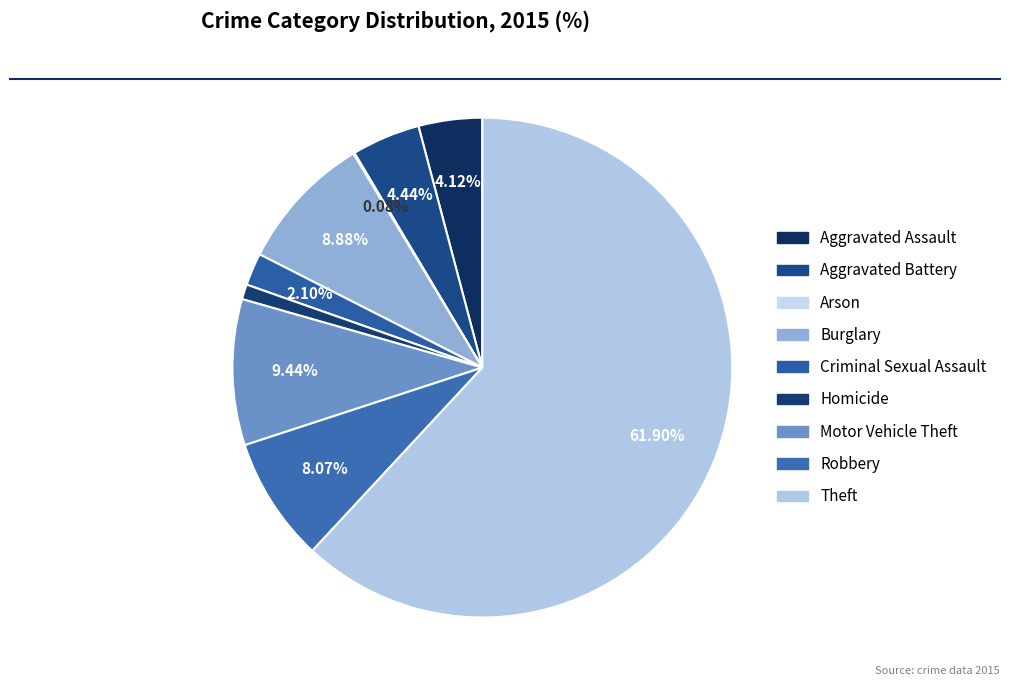

True or false: Motor Vehicle Theft accounts for 17% of the total.

False